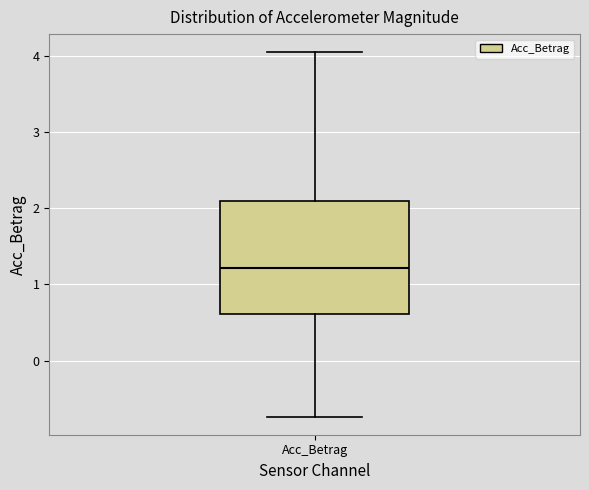

Read this box plot against the y-axis: the position of the median line, the range covered by the box, and the ends of both whiskers. The values are not printed on the chart, so give them approximately, as read against the axis.

median 1.2, box 0.6 to 2.1, whiskers -0.7 to 4.0